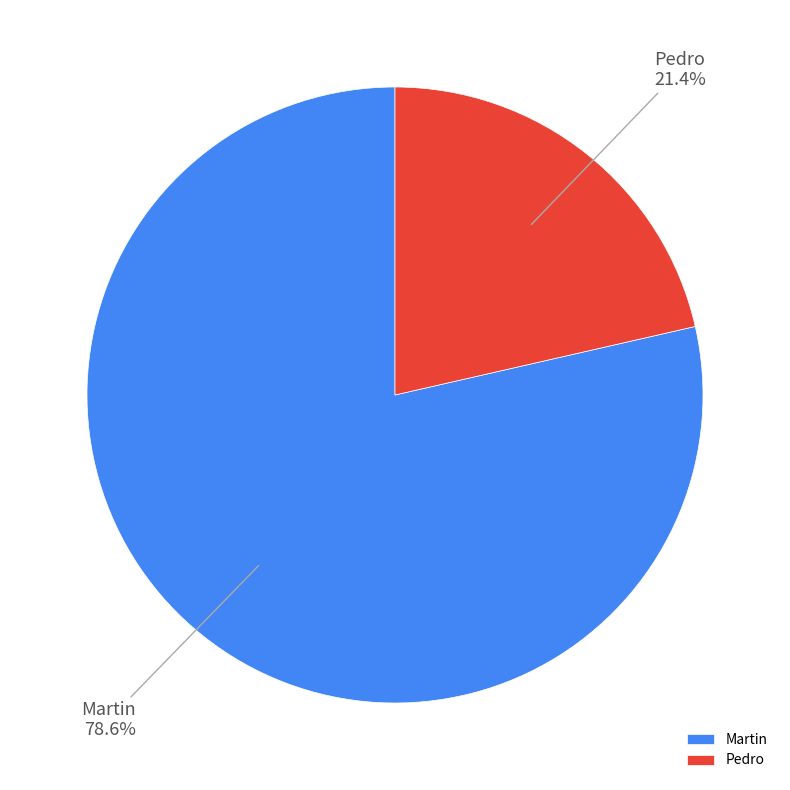

The Pedro slice represents 21% of the pie. True or false?

True